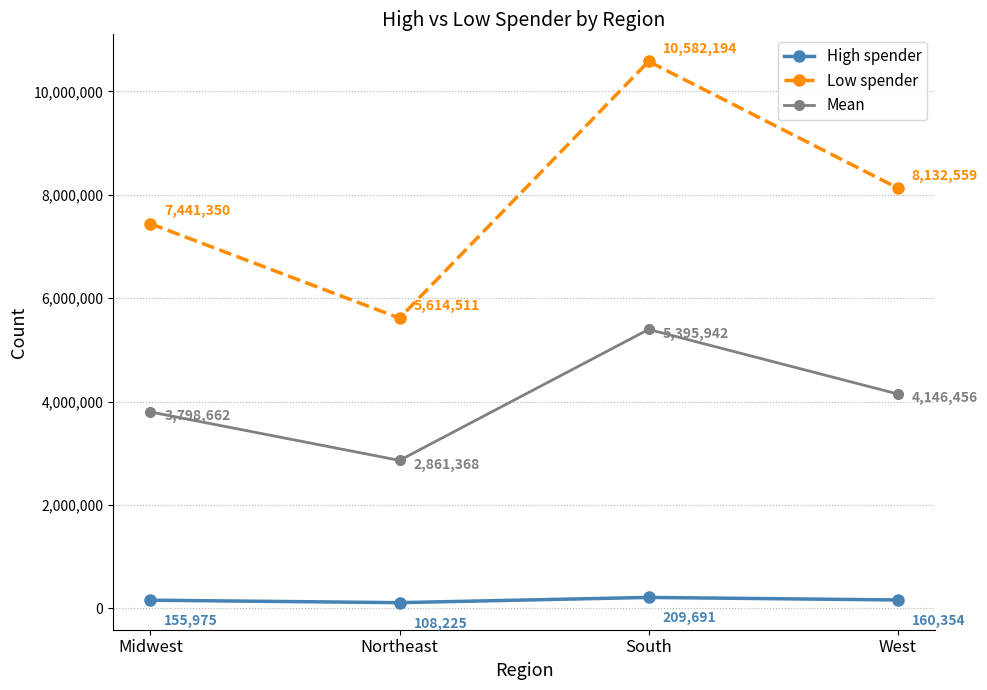

Between Midwest and South, which series saw the biggest shift?

Low spender